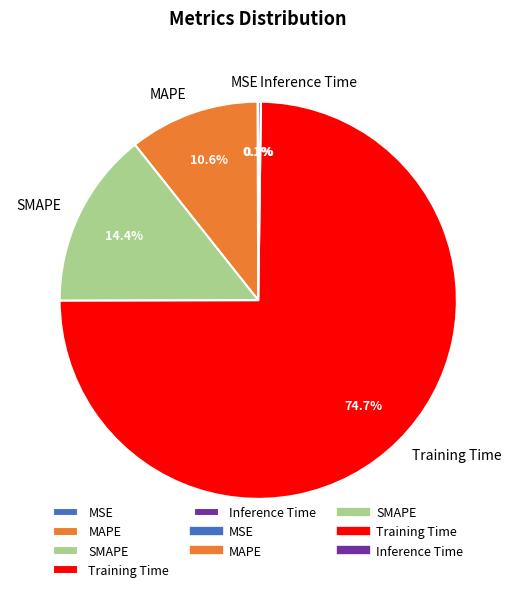

Between MAPE and Training Time, which is larger?

Training Time